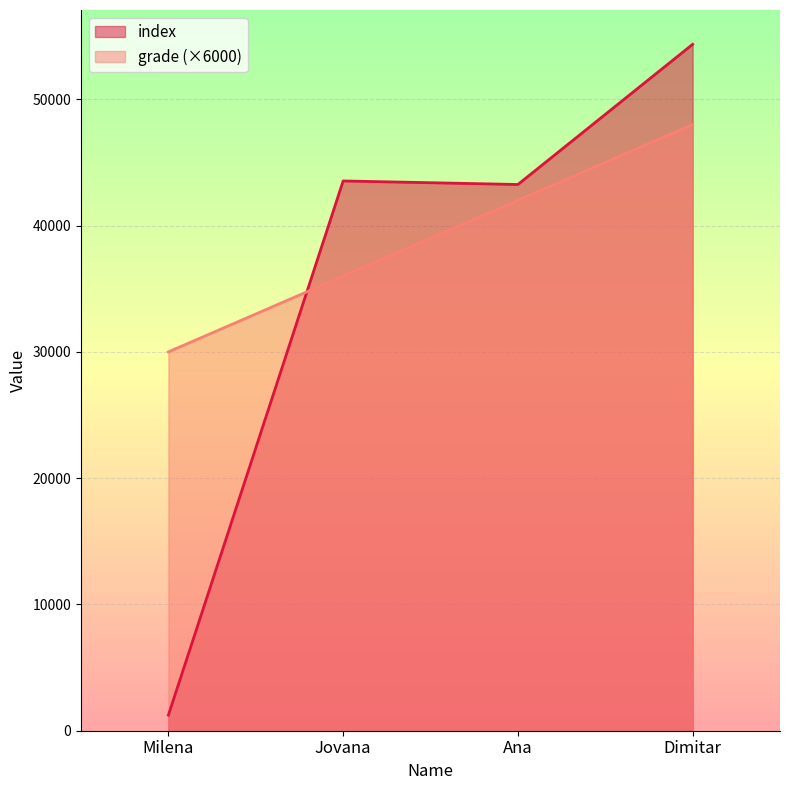

At how many categories does at least one series exceed 47973?

1